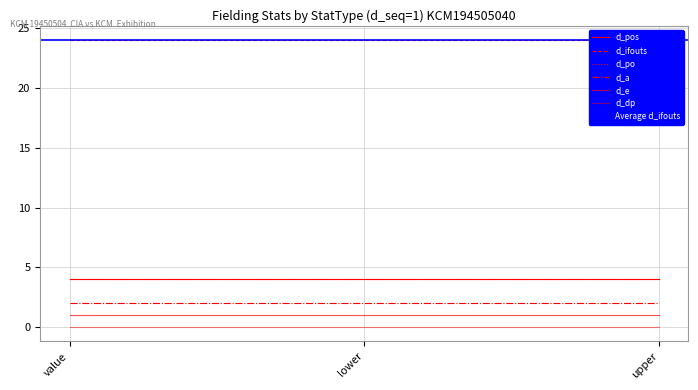

Is the value of d_pos at upper greater than the value of d_e at value?

Yes